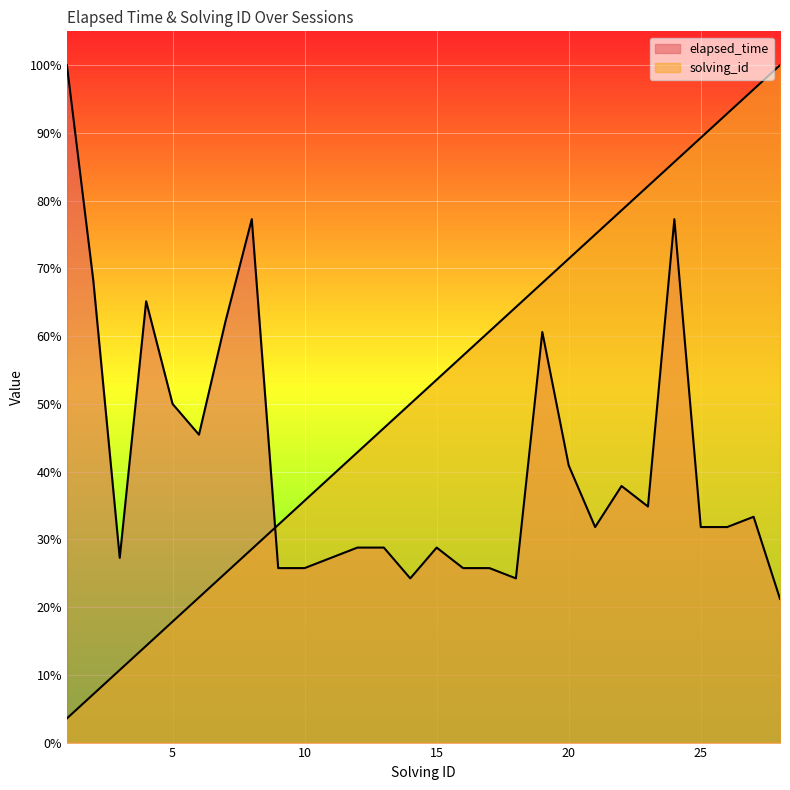

How many intersections are there between elapsed_time and solving_id?

1